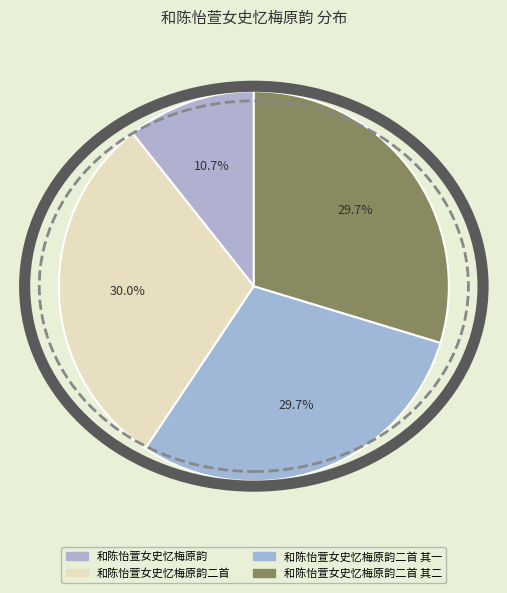

To the nearest percent, what is the difference between the largest and smallest slice percentages?

19%